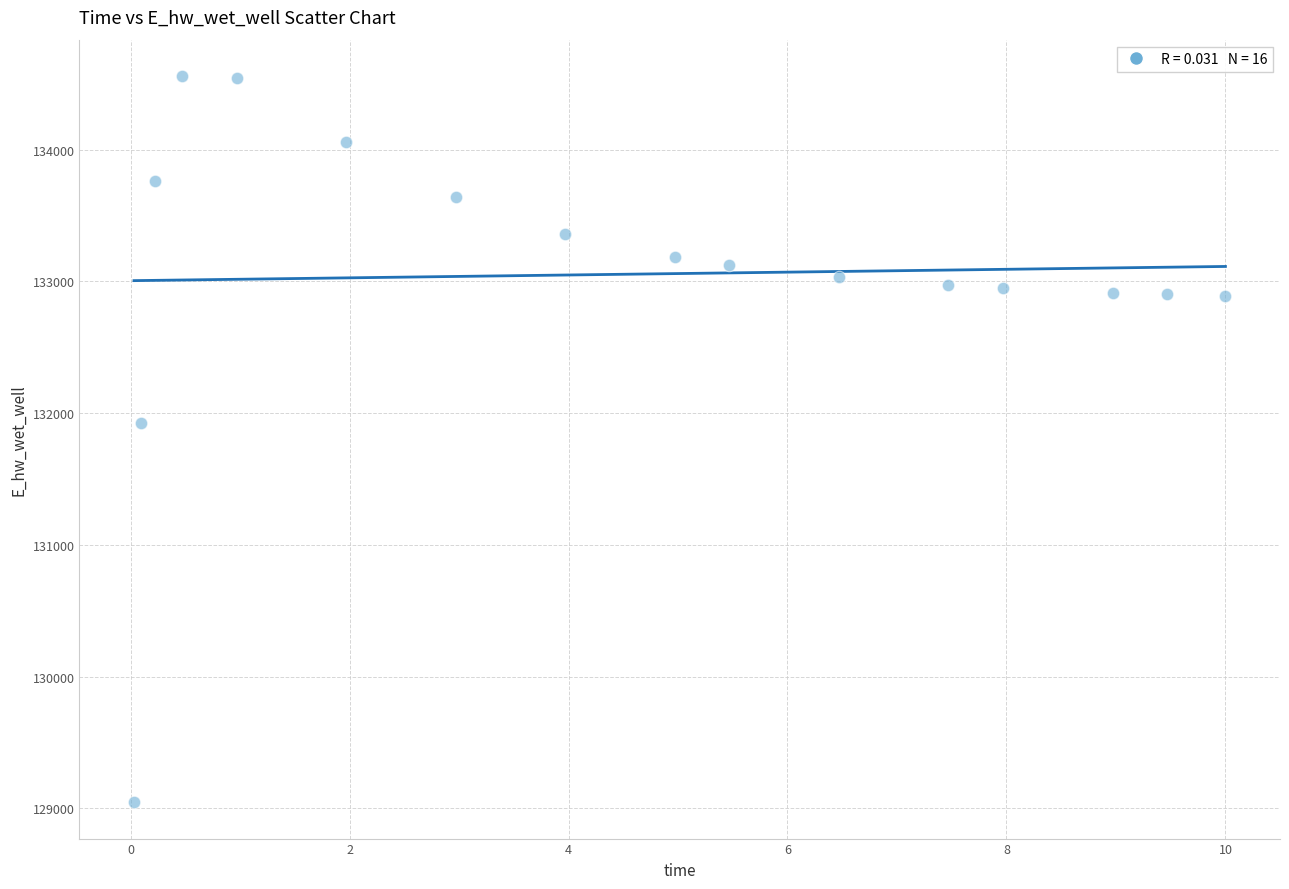

What Y value in the scatter plot is closest to 131802?

131922.5